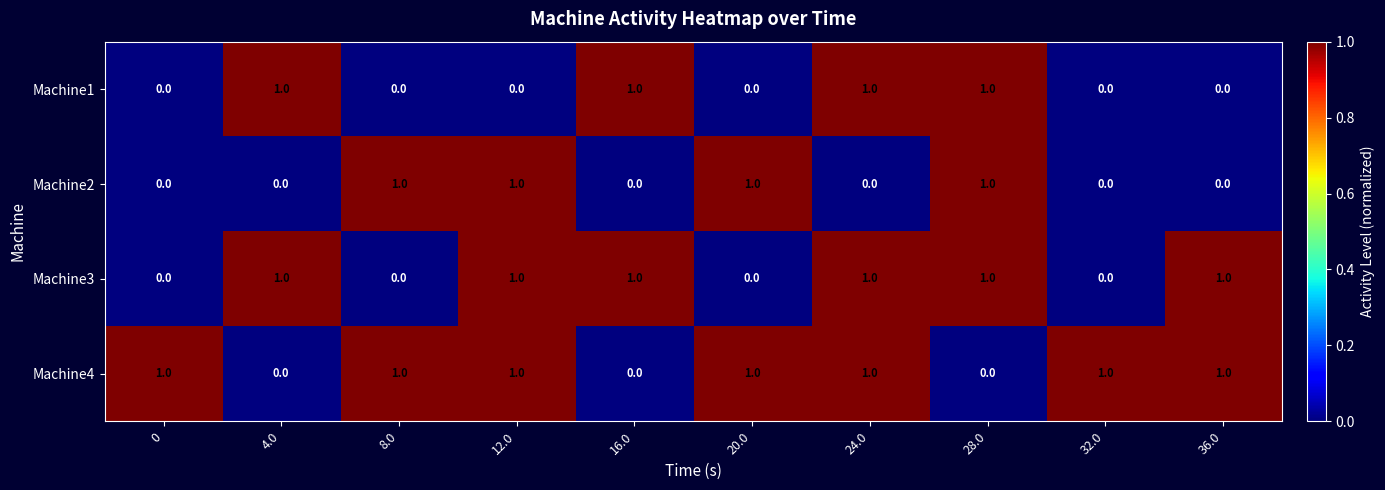

How many data points in Machine4 are less than 1?

3